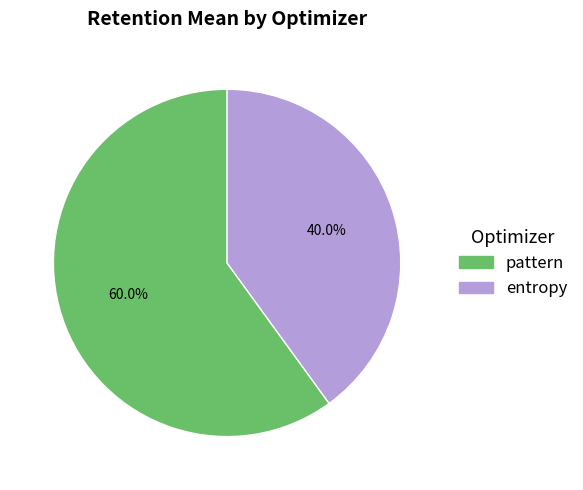

The entropy slice represents 40% of the pie. True or false?

True